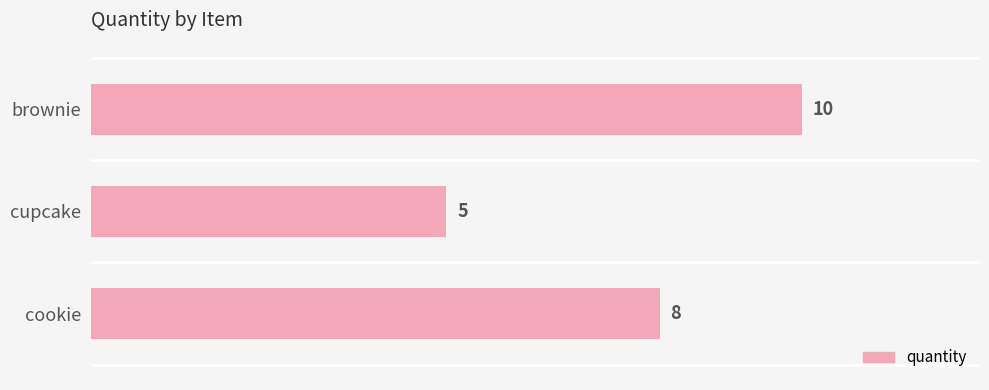

Are the bars grouped side by side (vs. stacked)?

No